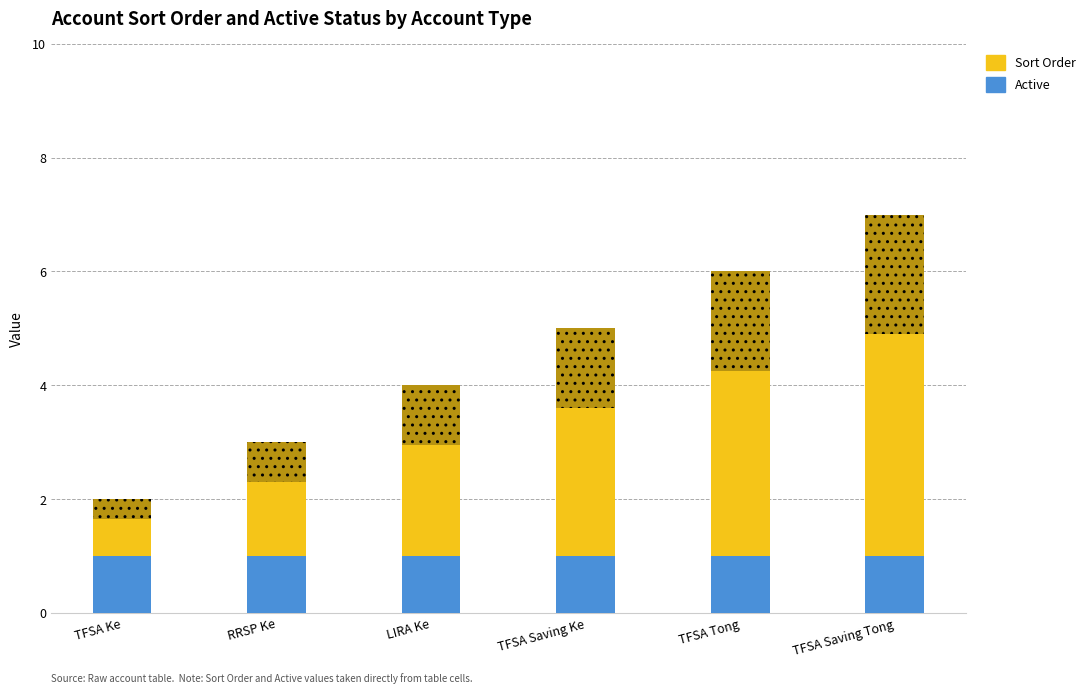

What is the average value of the Sort Order series?

4